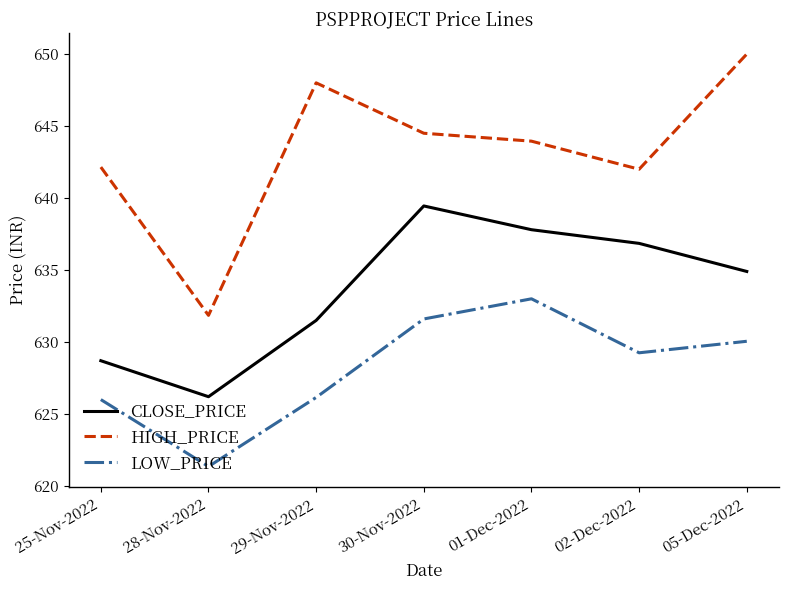

Rank the series by their maximum value, from lowest to highest.

LOW_PRICE, CLOSE_PRICE, HIGH_PRICE